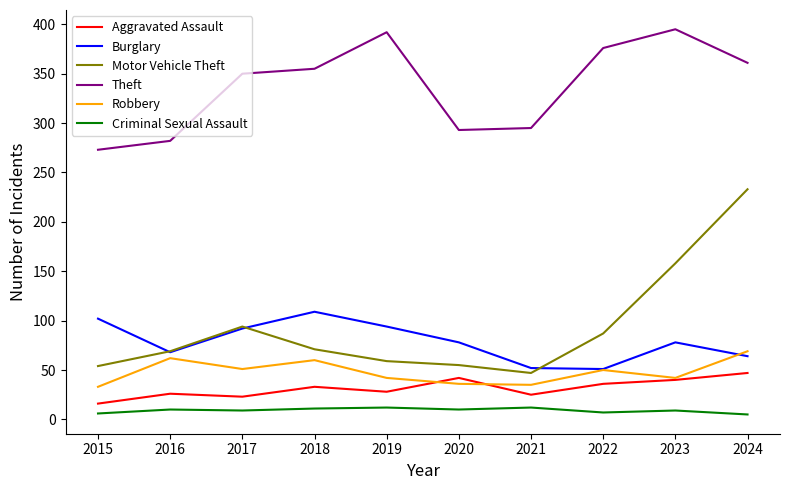

List the series in order of their peak value, lowest first.

Criminal Sexual Assault, Aggravated Assault, Robbery, Burglary, Motor Vehicle Theft, Theft